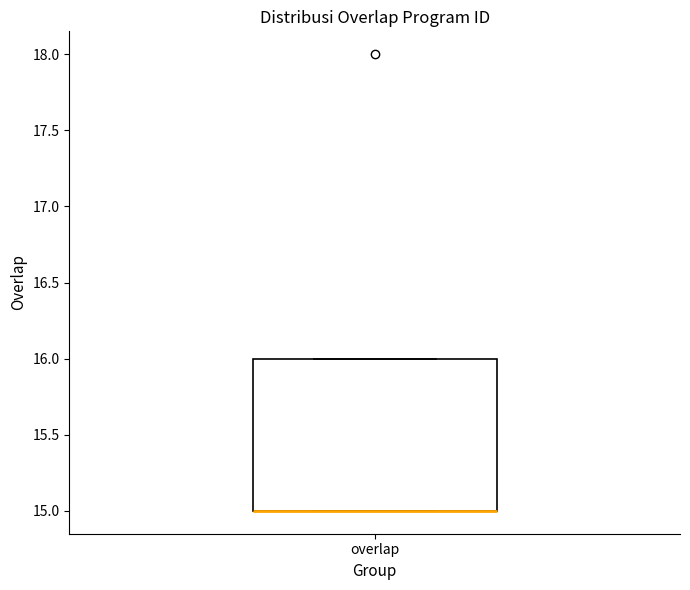

Transcribe this box plot: give where the median line is, the range the box spans, and where the two whiskers end, as read against the y-axis. The values are not printed on the chart, so give them approximately, as read against the axis.

median 15 (drawn on the box's lower edge), box 15 to 16, whiskers 15 to 16